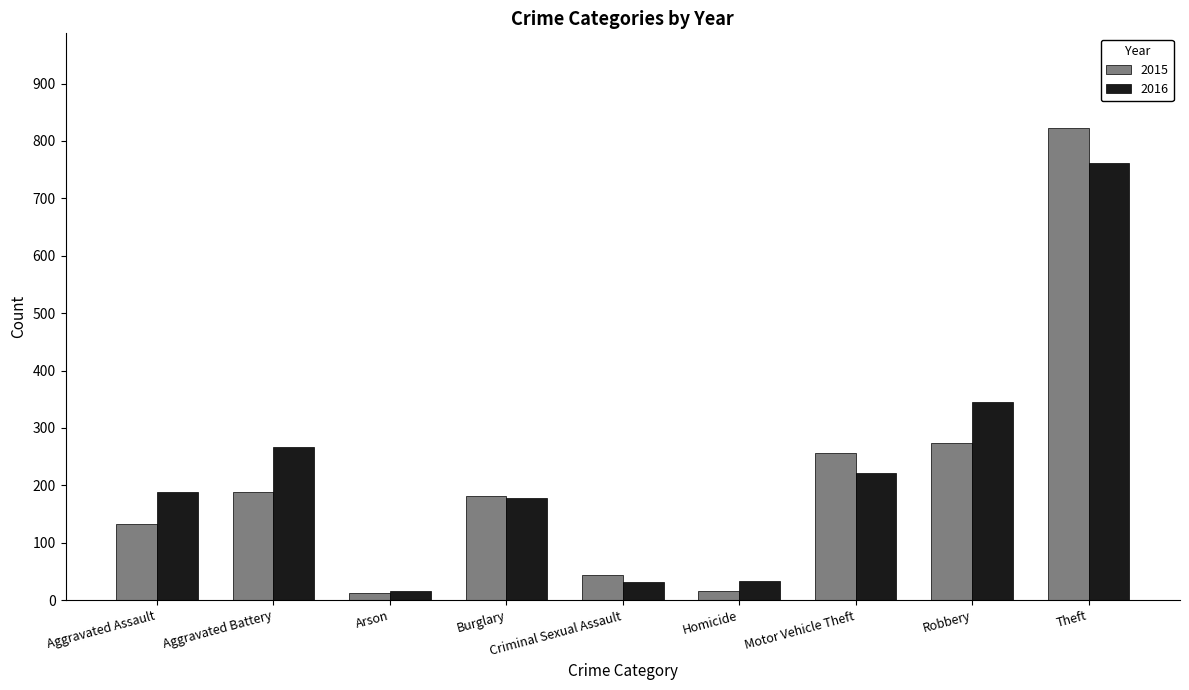

Where is 2015 nearest to the value 418?

Robbery